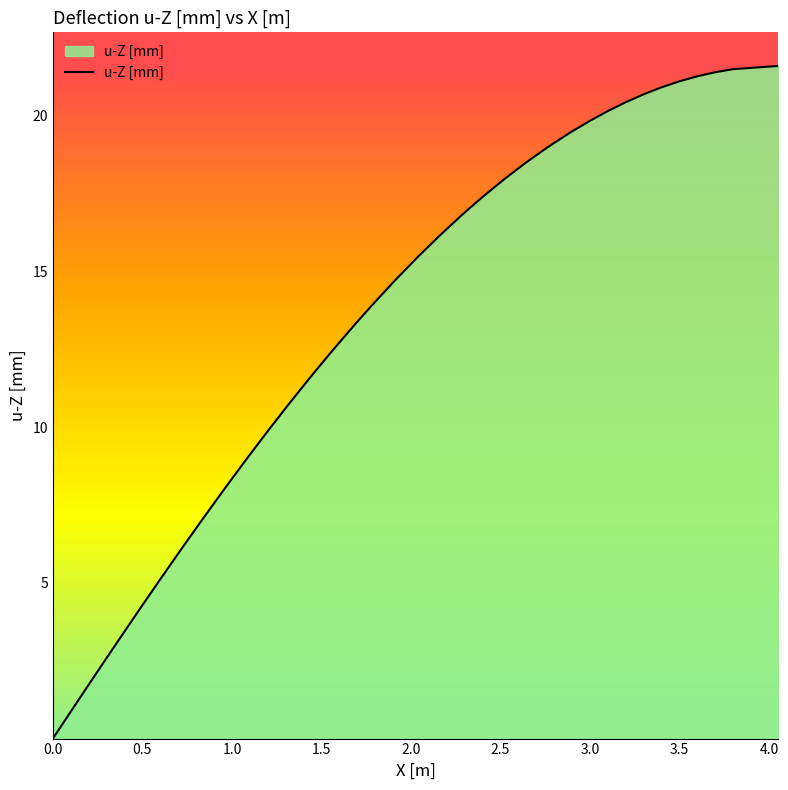

What is the maximum value shown in the chart?

21.6